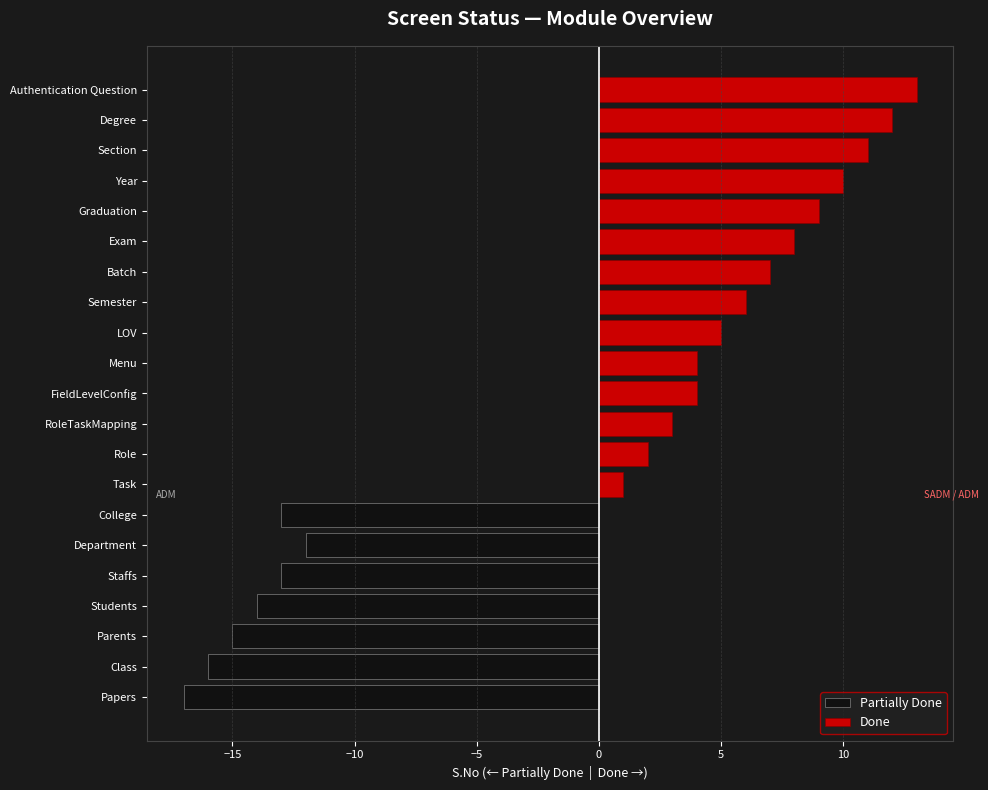

What is the difference between the maximum and minimum values in the Done series?

12